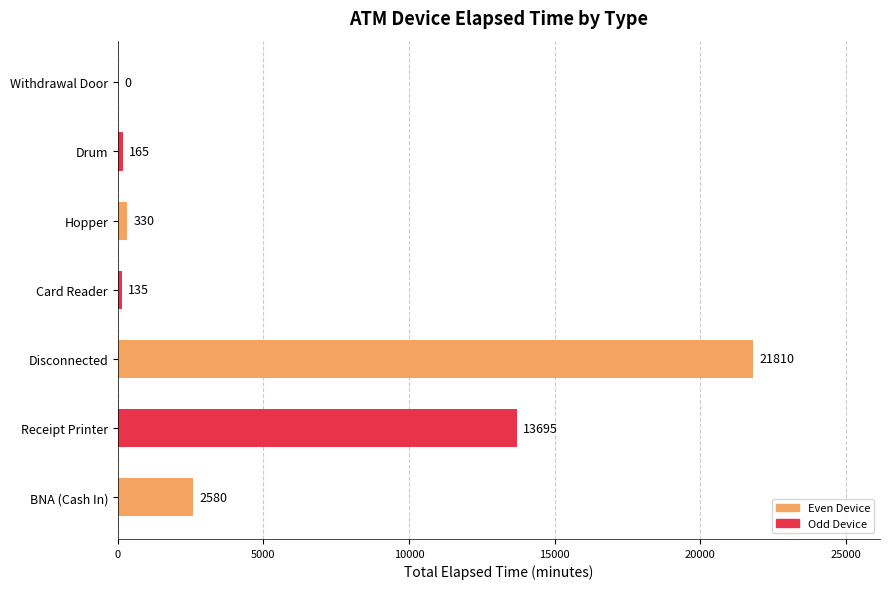

At which label is the value closest to 10905?

Receipt Printer